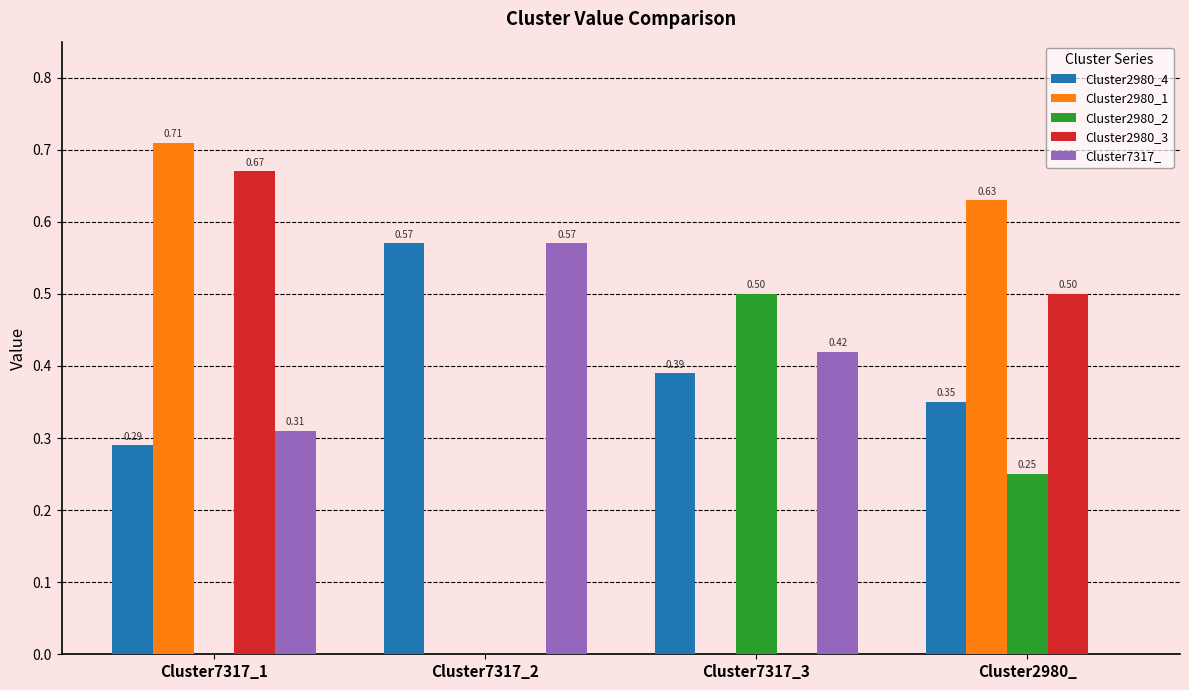

What is the sum of all Cluster2980_3 values?

1.2